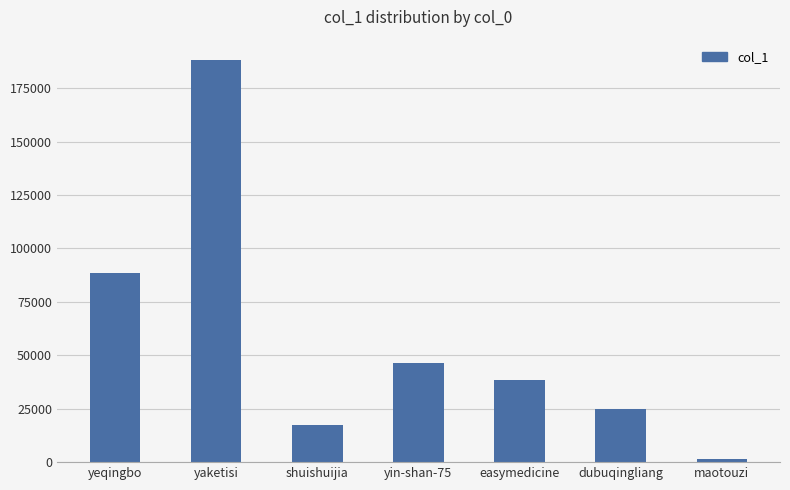

What is the maximum value shown in the chart?

188272